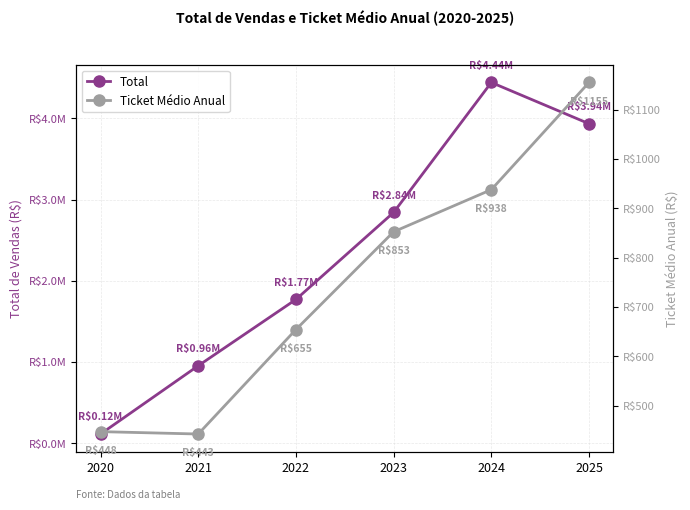

Where is the first local maximum for Total?

2024